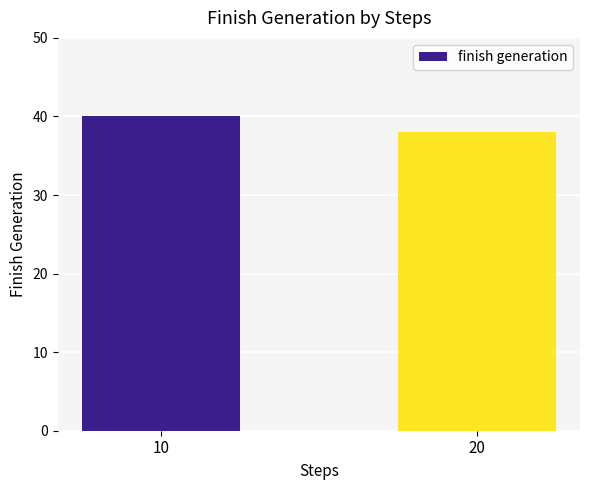

What is the change in value from 10 to 20?

-2